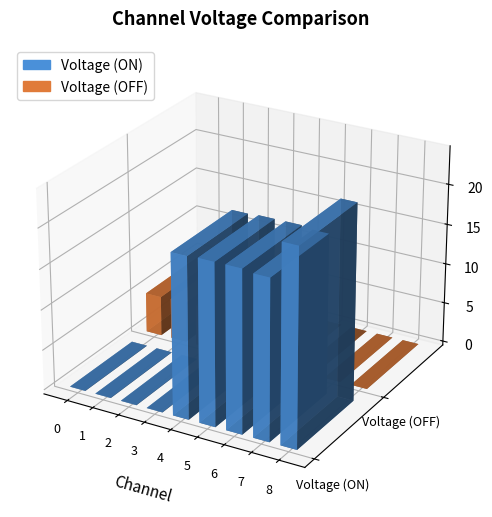

How many data points in Voltage (OFF) are above 0?

4